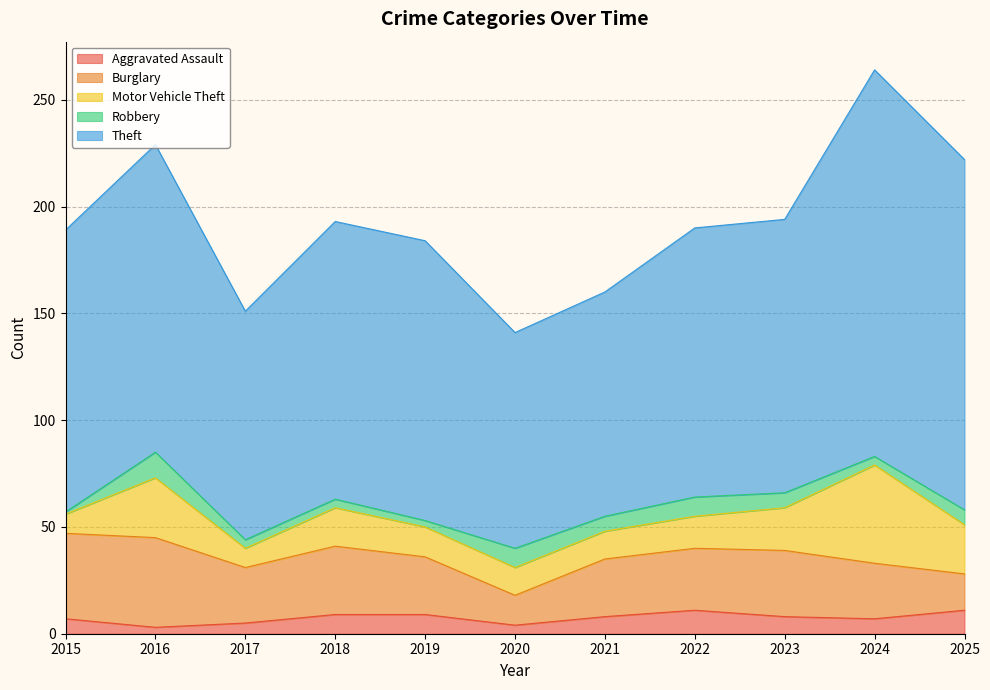

What is the maximum value shown in the chart?

181